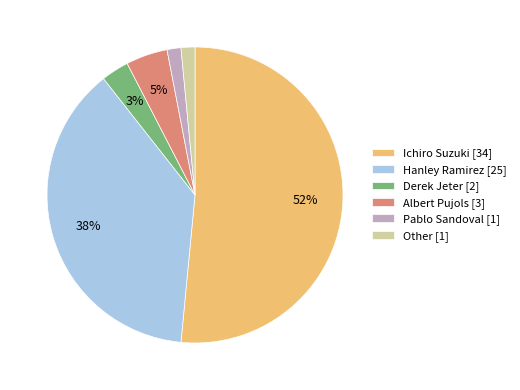

To the nearest percent, what portion does Derek Jeter [2] represent?

3%